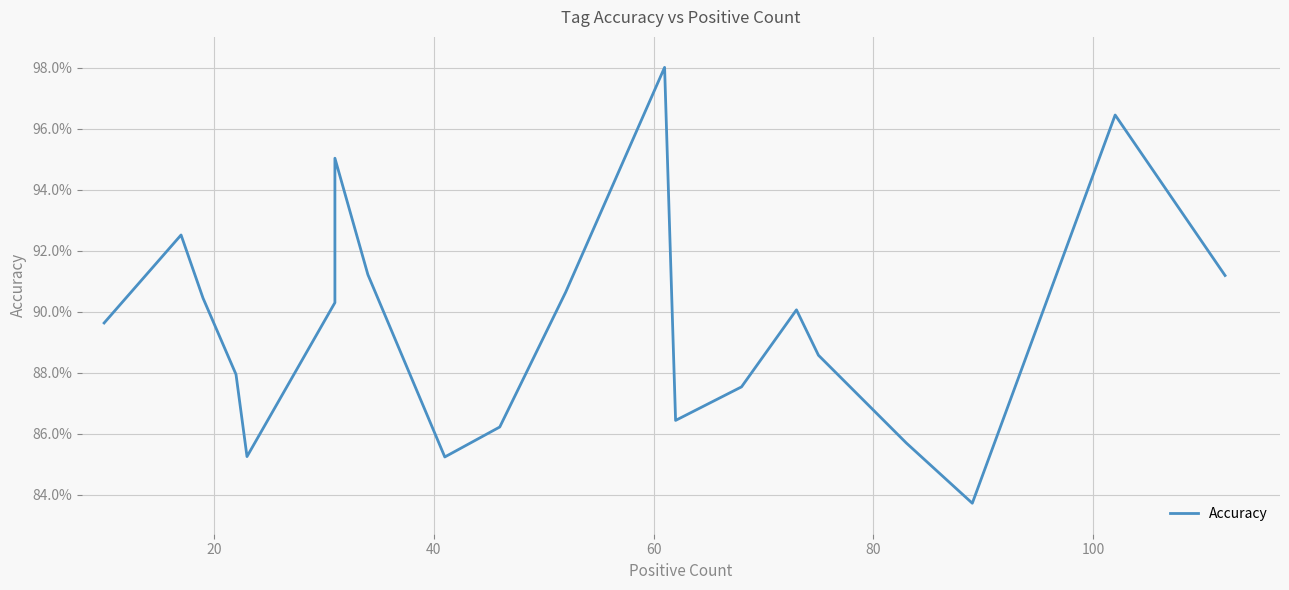

True or false: there are more than 1 points higher than both neighbors.

True